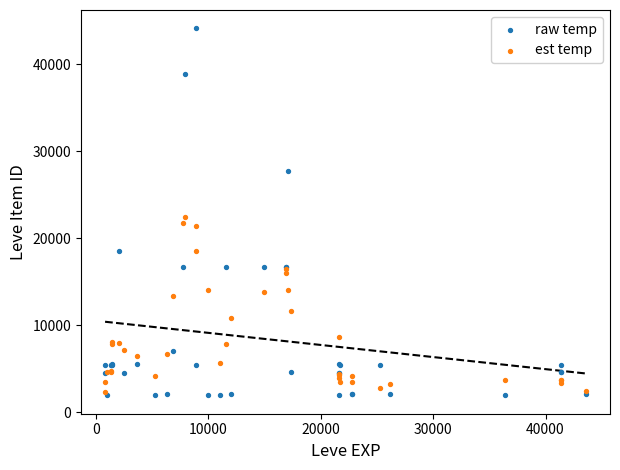

Which series has the widest spread of Y values?

raw temp